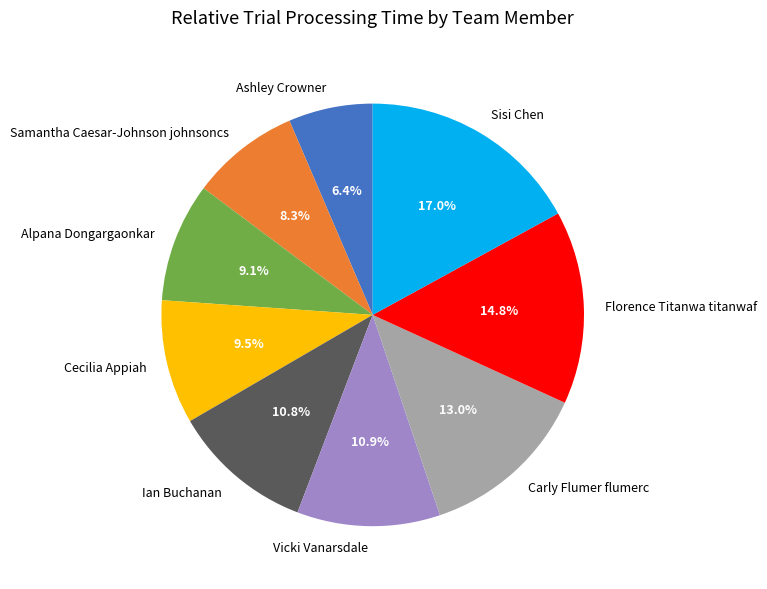

Between Vicki Vanarsdale and Ashley Crowner, which is larger?

Vicki Vanarsdale